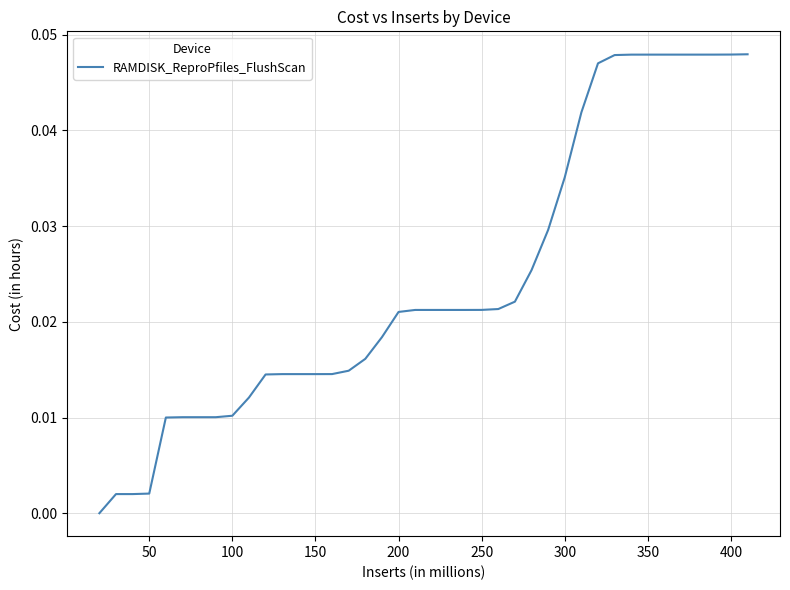

How many series are shown in this chart?

1